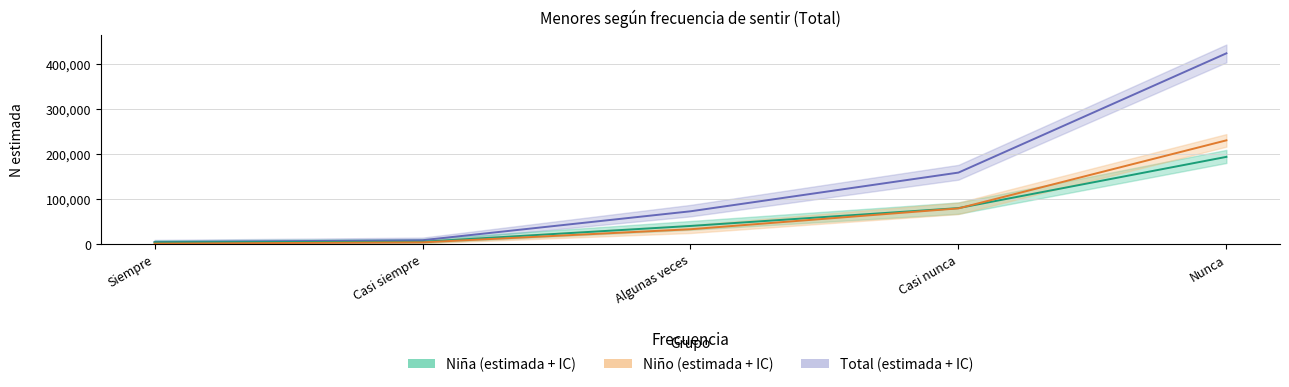

What is the maximum value shown in the chart?

423491